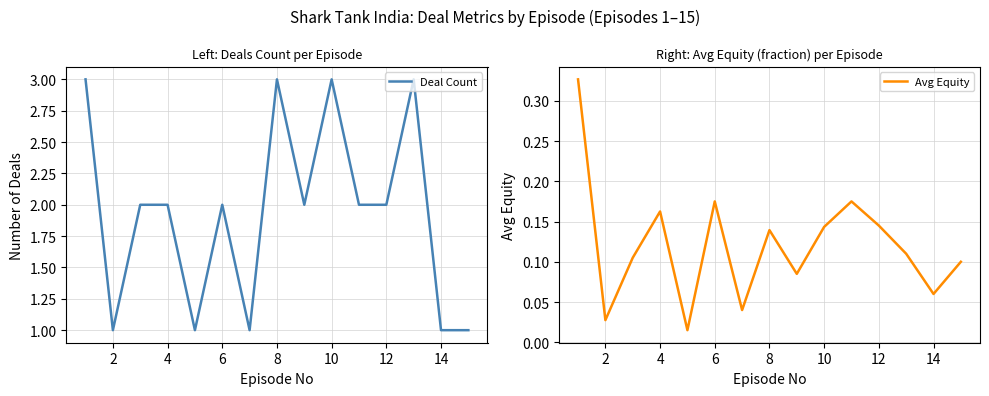

What is the highest value of the Deal Count series?

3